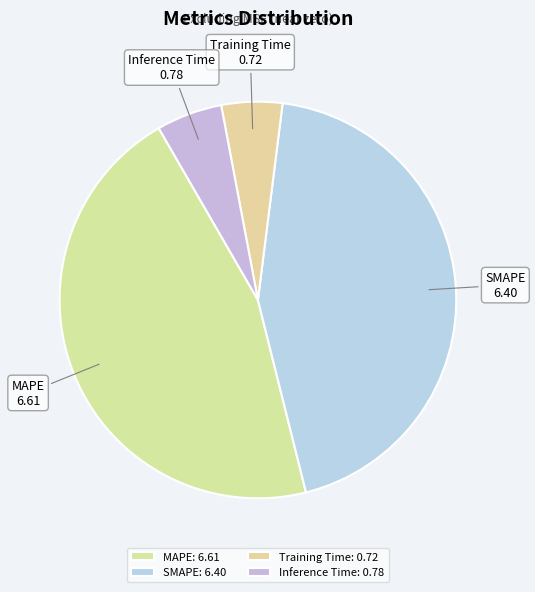

Which slice is the largest?

MAPE